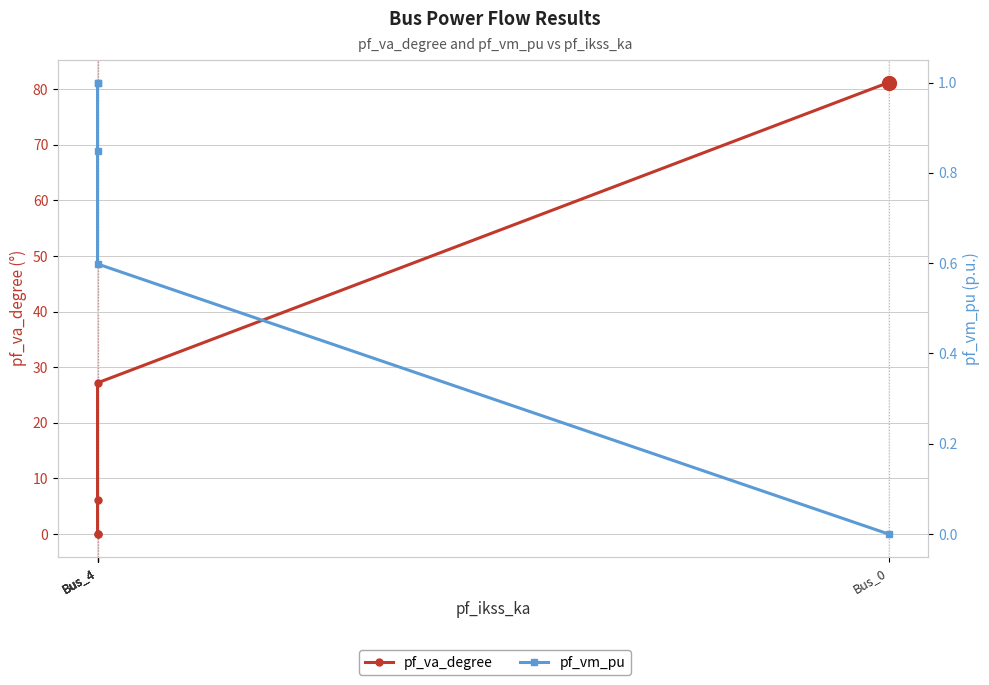

List the series in order of their peak value, lowest first.

pf_vm_pu, pf_va_degree